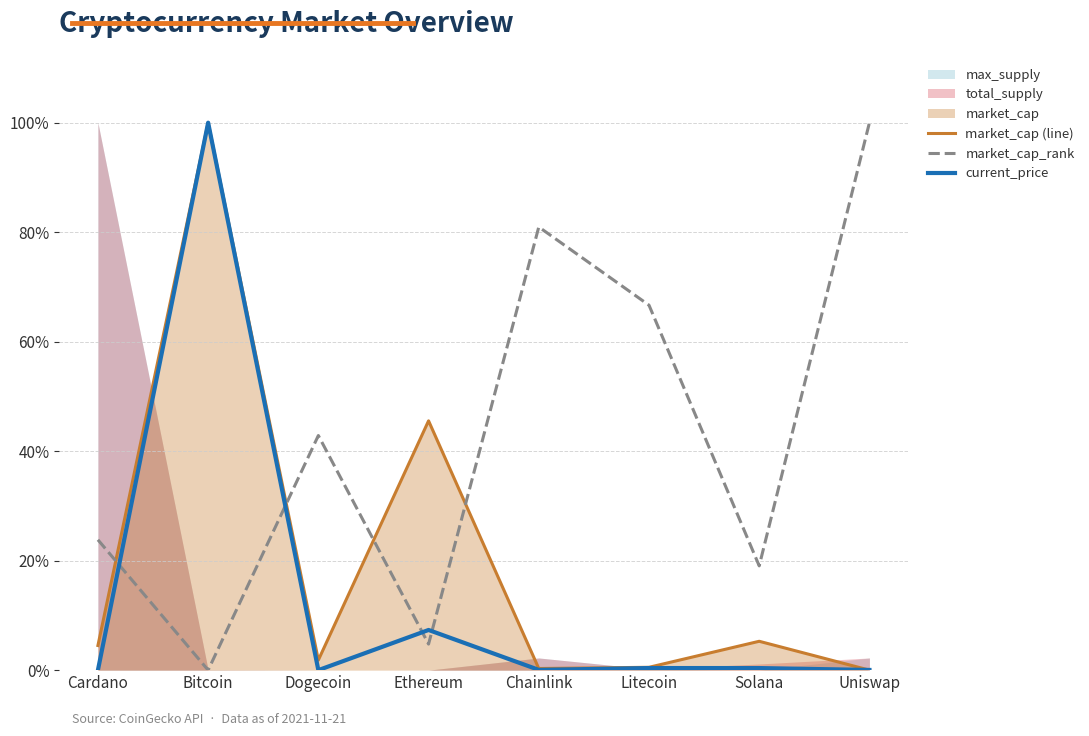

What is the total value across all series at Uniswap?

1.0